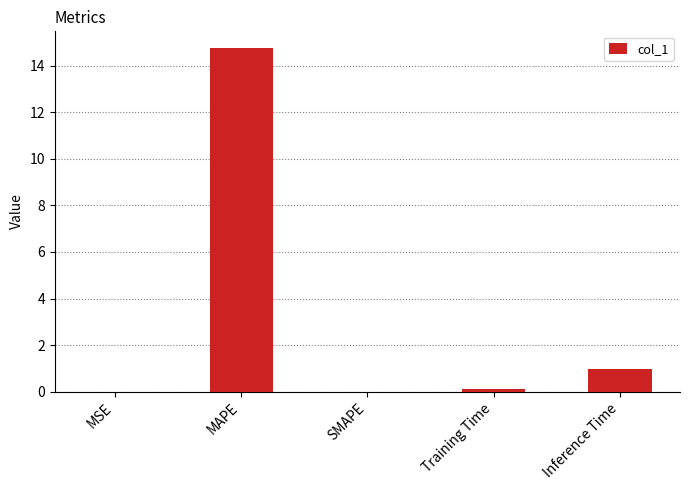

Which label corresponds to the largest value in the chart?

MAPE